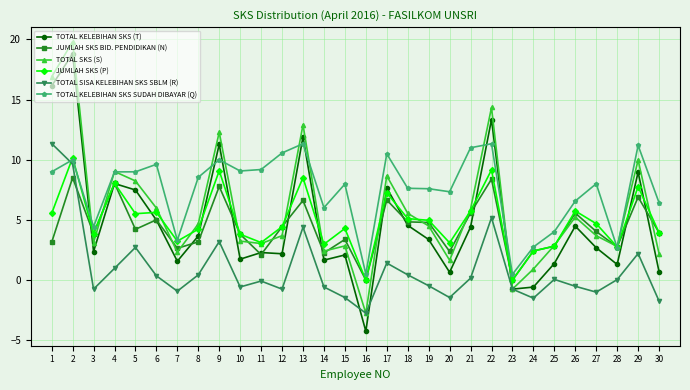

Where do JUMLAH SKS BID. PENDIDIKAN (N) and TOTAL SISA KELEBIHAN SKS SBLM (R) first cross each other?

2 and 3